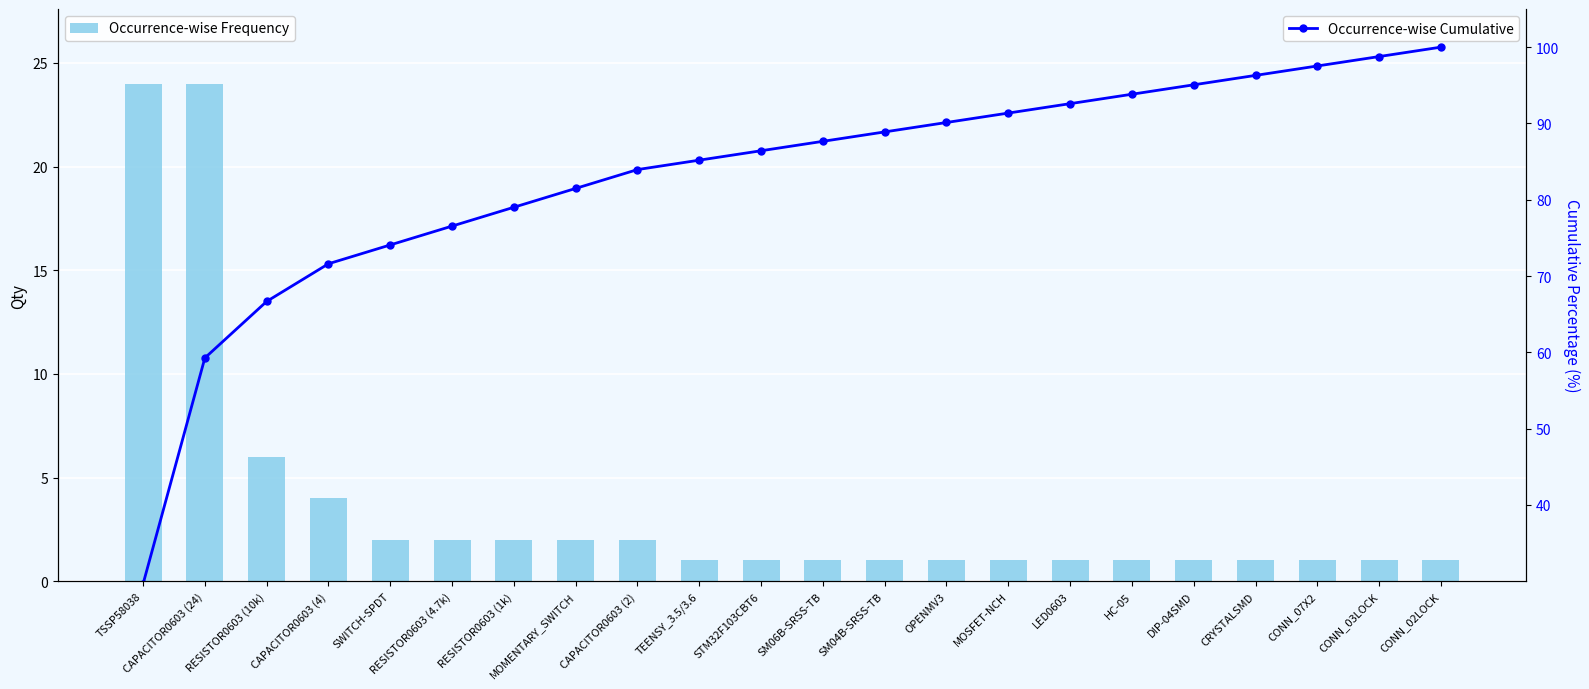

Where is Occurrence-wise Cumulative nearest to the value 64?

RESISTOR0603 (10k)